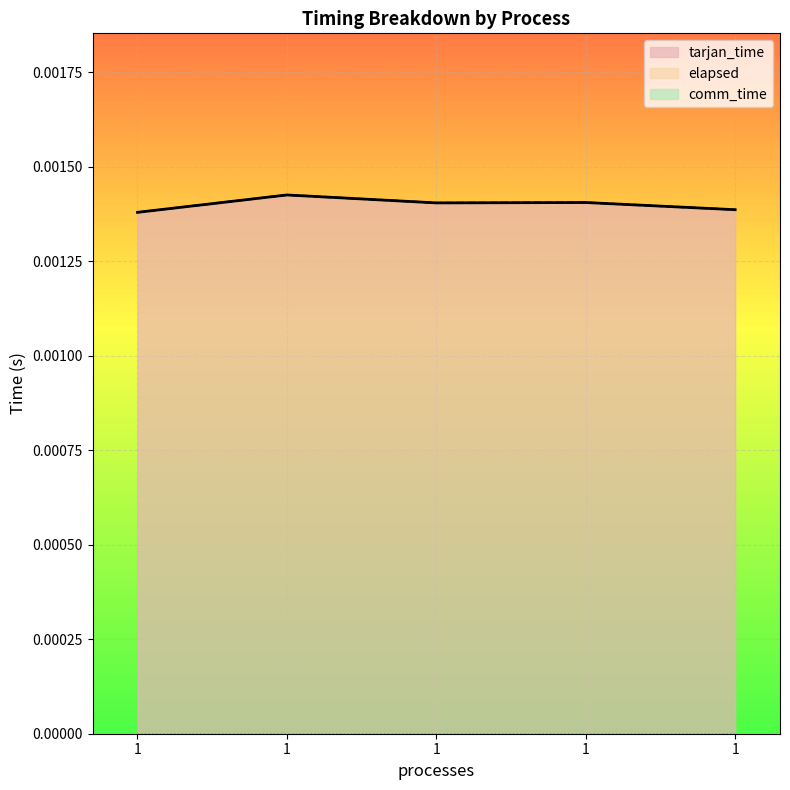

The tarjan_time series shows 0.0 at 1. True or false?

False